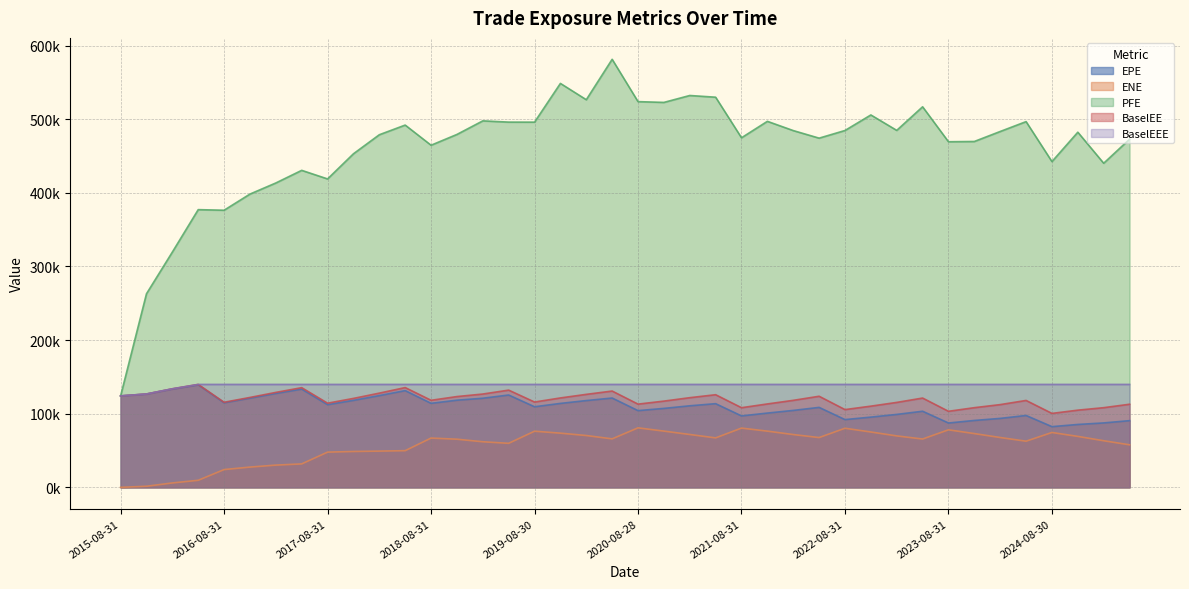

True or false: ENE has more than 2 interior local peaks.

True